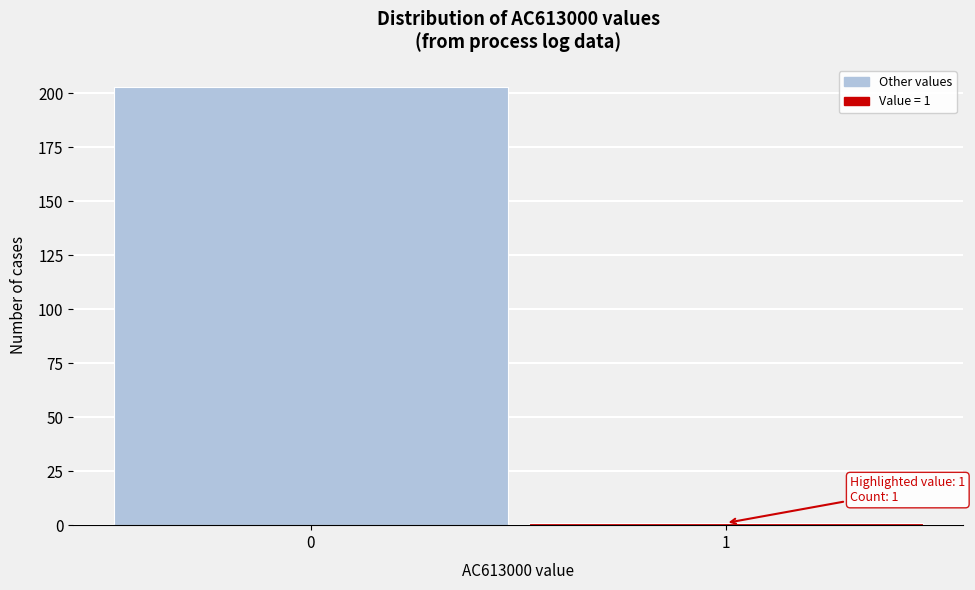

Reading left to right, what are all the values shown in this chart?

203	1